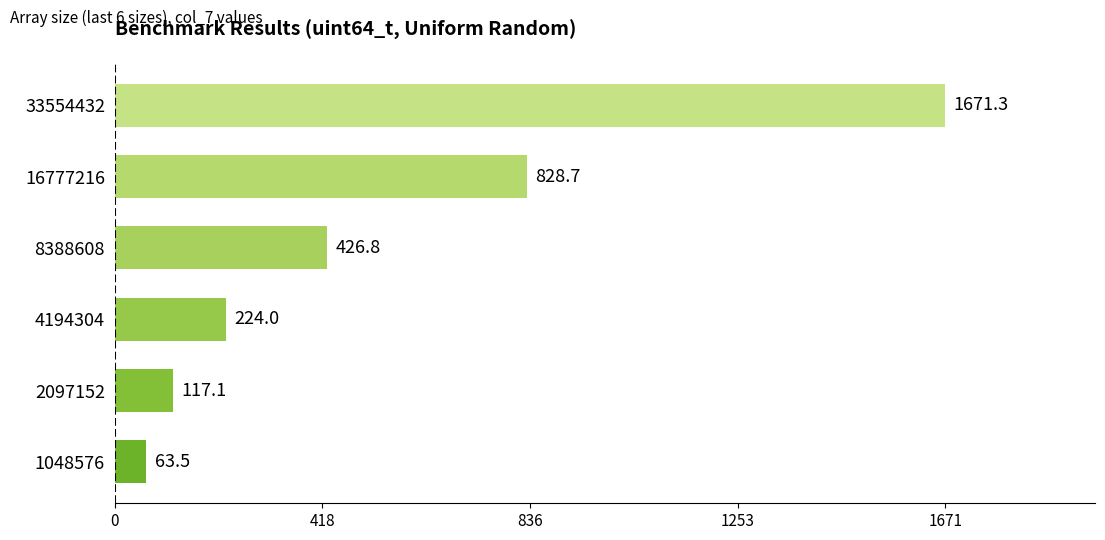

What is the difference between the second highest and minimum values?

765.2